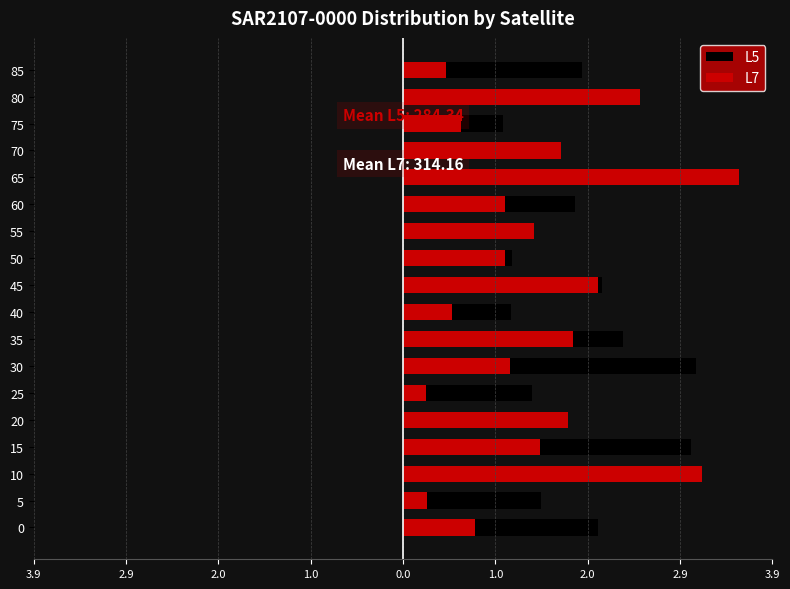

The L7 series shows 1.1 at 75. True or false?

False